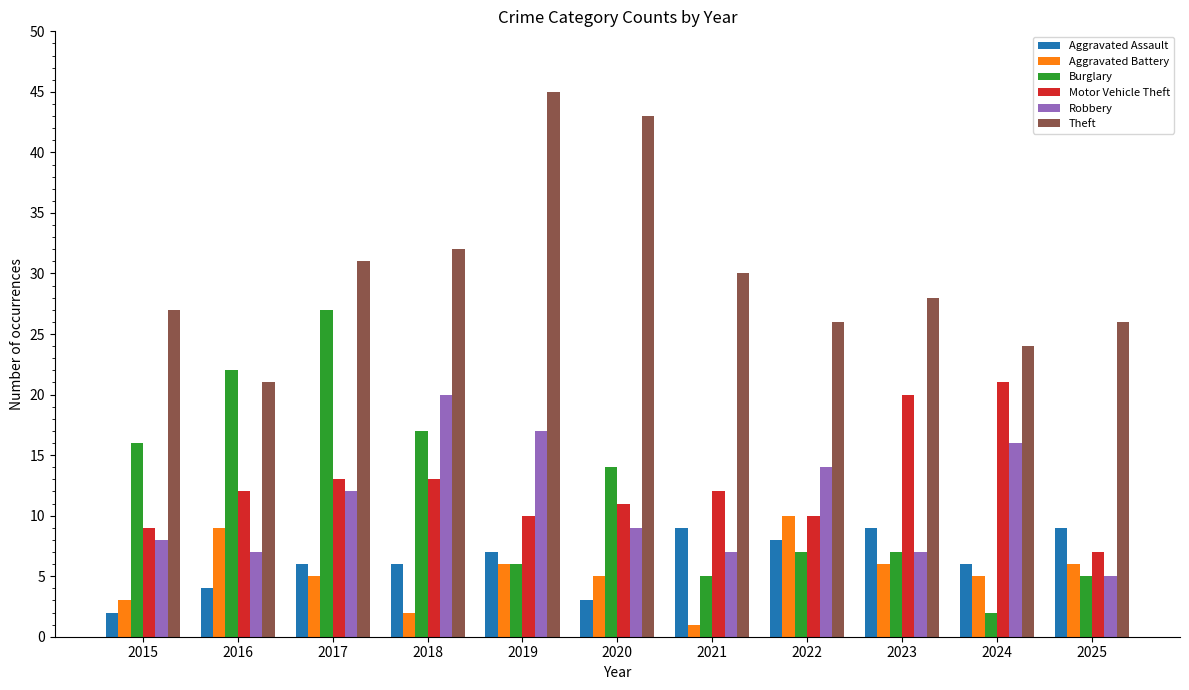

Reading left to right, transcribe all the data shown in this chart.

Aggravated Assault: 2015=2	2016=4	2017=6	2018=6	2019=7	2020=3	2021=9	2022=8	2023=9	2024=6	2025=9
Aggravated Battery: 2015=3	2016=9	2017=5	2018=2	2019=6	2020=5	2021=1	2022=10	2023=6	2024=5	2025=6
Burglary: 2015=16	2016=22	2017=27	2018=17	2019=6	2020=14	2021=5	2022=7	2023=7	2024=2	2025=5
Motor Vehicle Theft: 2015=9	2016=12	2017=13	2018=13	2019=10	2020=11	2021=12	2022=10	2023=20	2024=21	2025=7
Robbery: 2015=8	2016=7	2017=12	2018=20	2019=17	2020=9	2021=7	2022=14	2023=7	2024=16	2025=5
Theft: 2015=27	2016=21	2017=31	2018=32	2019=45	2020=43	2021=30	2022=26	2023=28	2024=24	2025=26